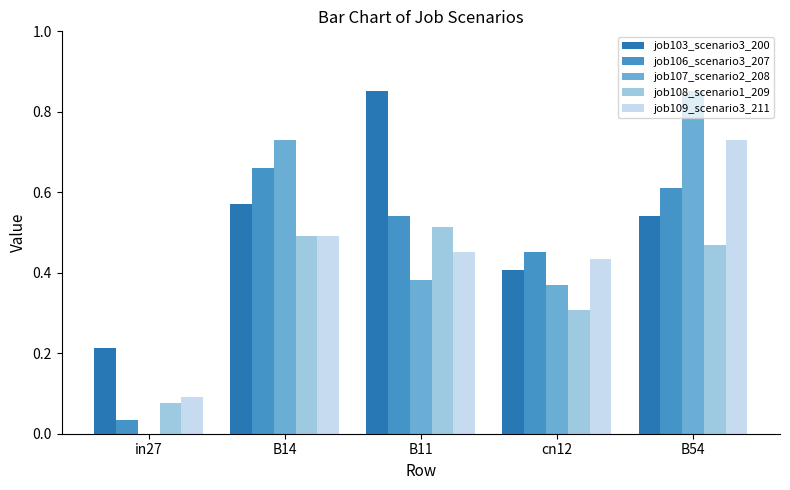

True or false: job108_scenario1_209 has a value of 0.1 at in27.

True